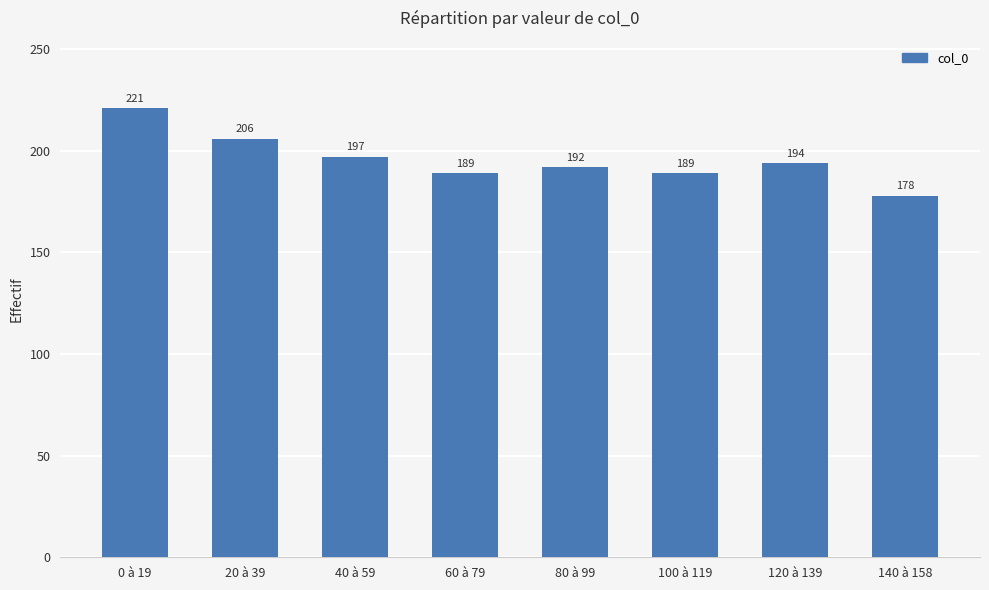

Reading left to right, what are all the values shown in this chart?

221	206	197	189	192	189	194	178